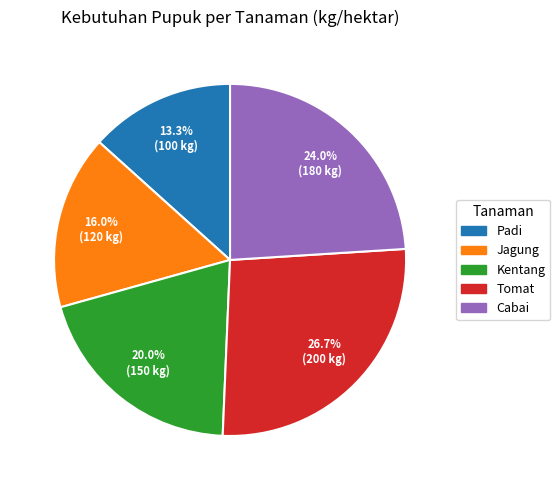

Is it true that Tomat is 34% of the pie?

False